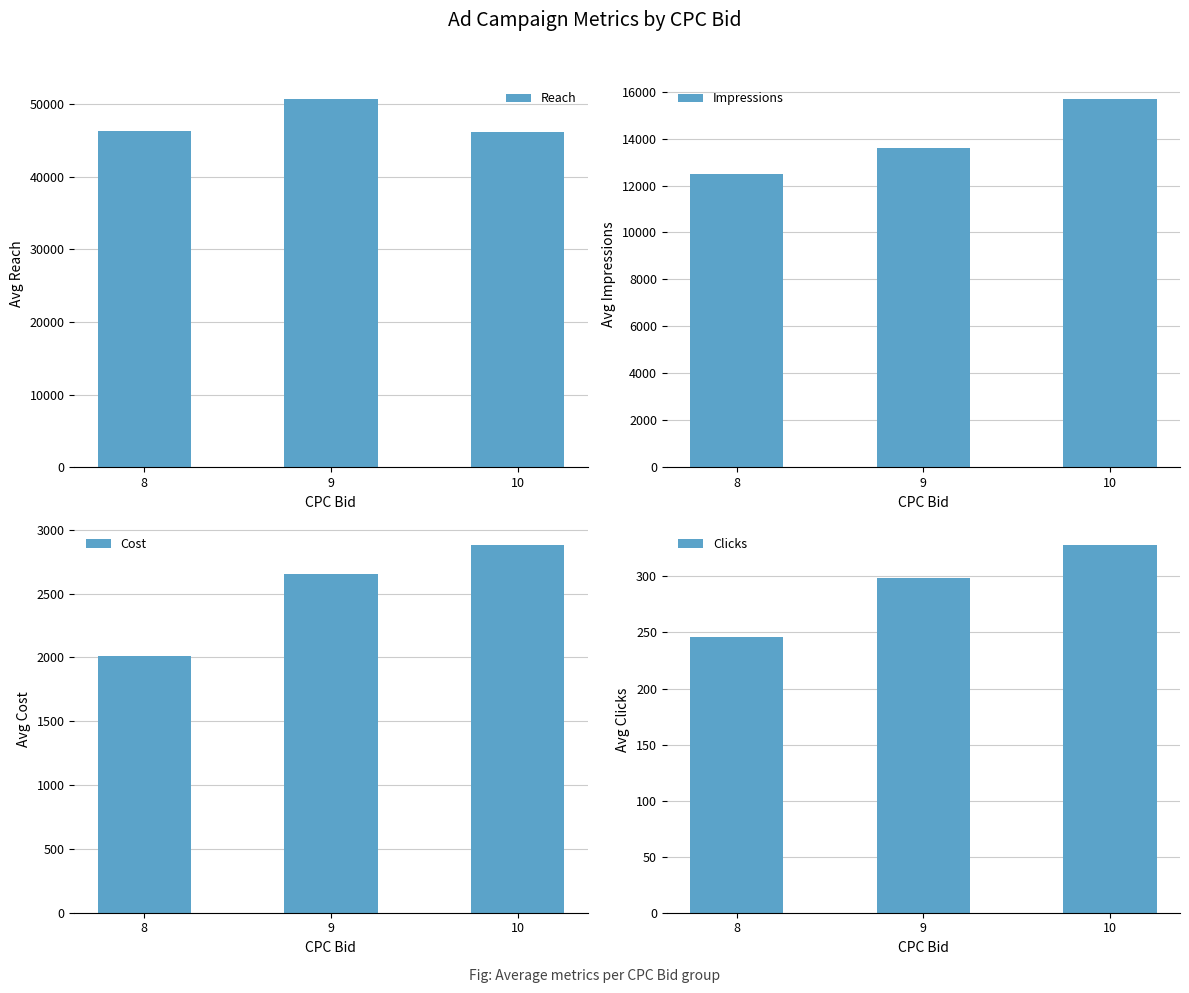

What is the value of the Cost bar at the 2nd from the left?

2655.5